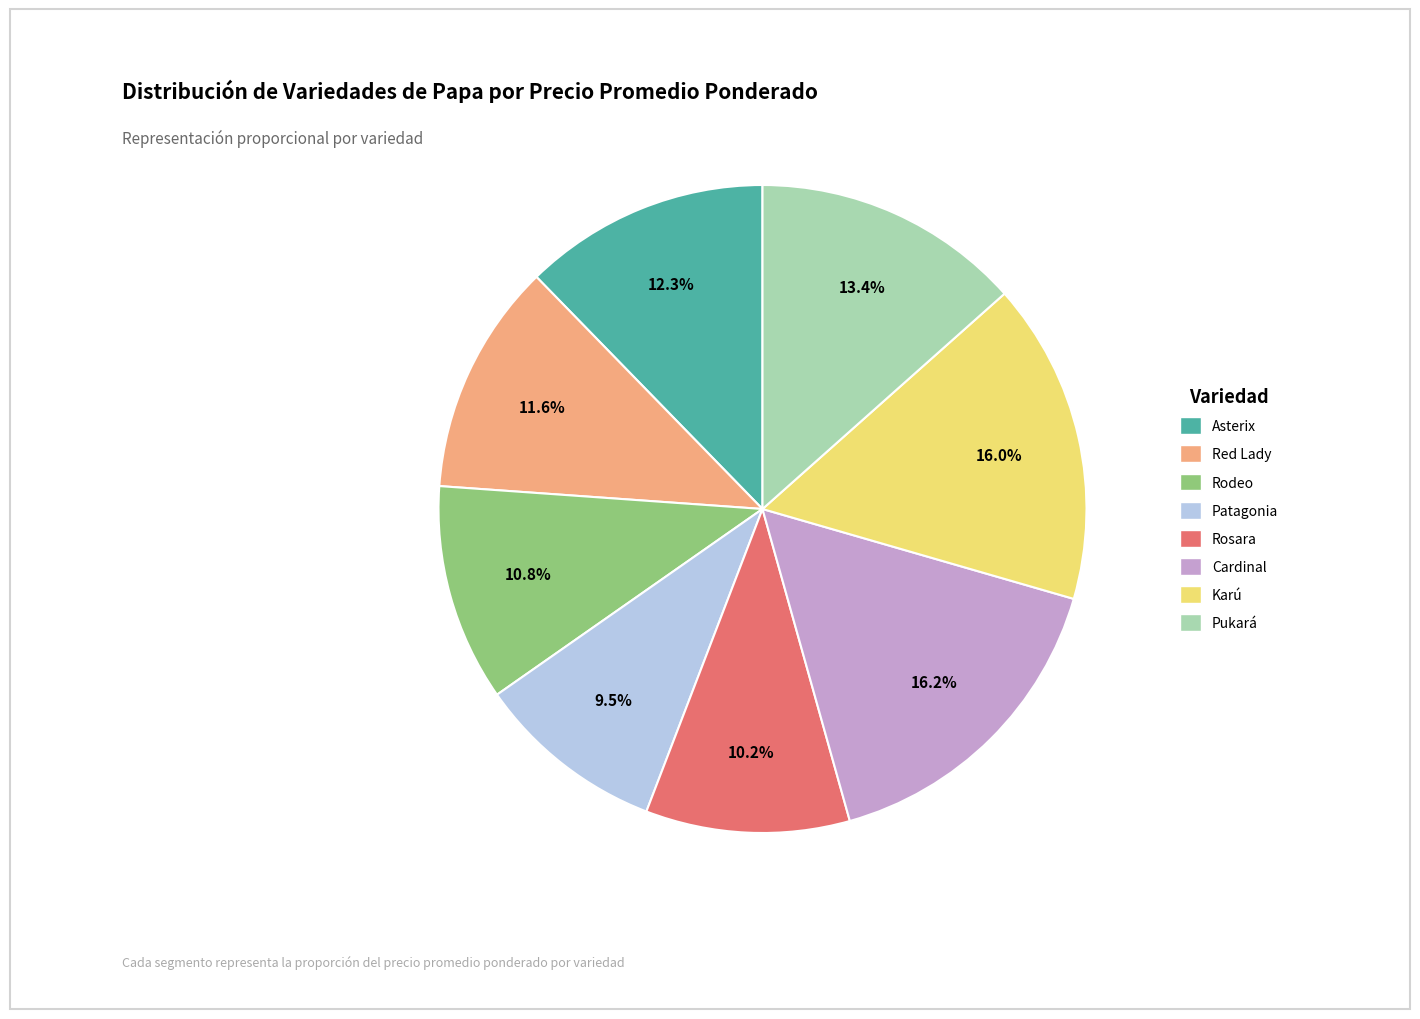

Which category has the smallest portion of the pie?

Patagonia